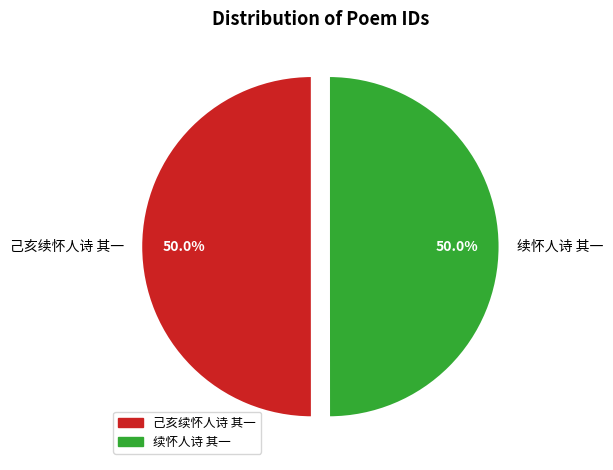

What percentage is NOT represented by 己亥续怀人诗 其一?

50.0%